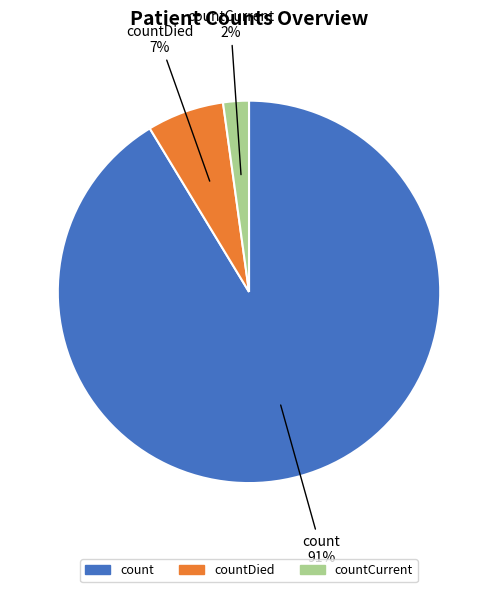

Is there any slice that represents more than half of the pie?

Yes